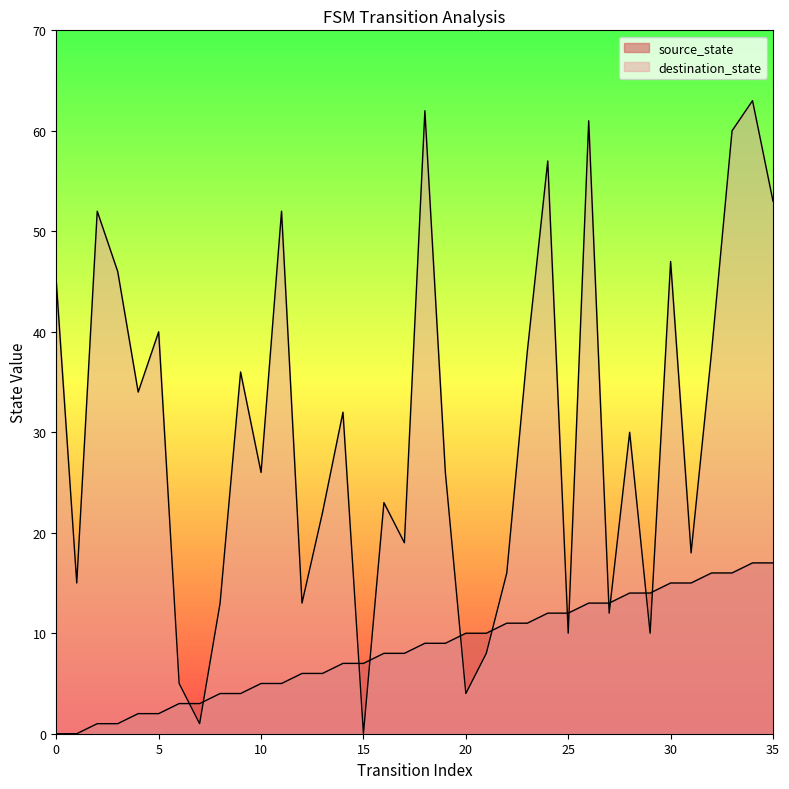

What is the difference between the maximum and minimum values in the source_state series?

17